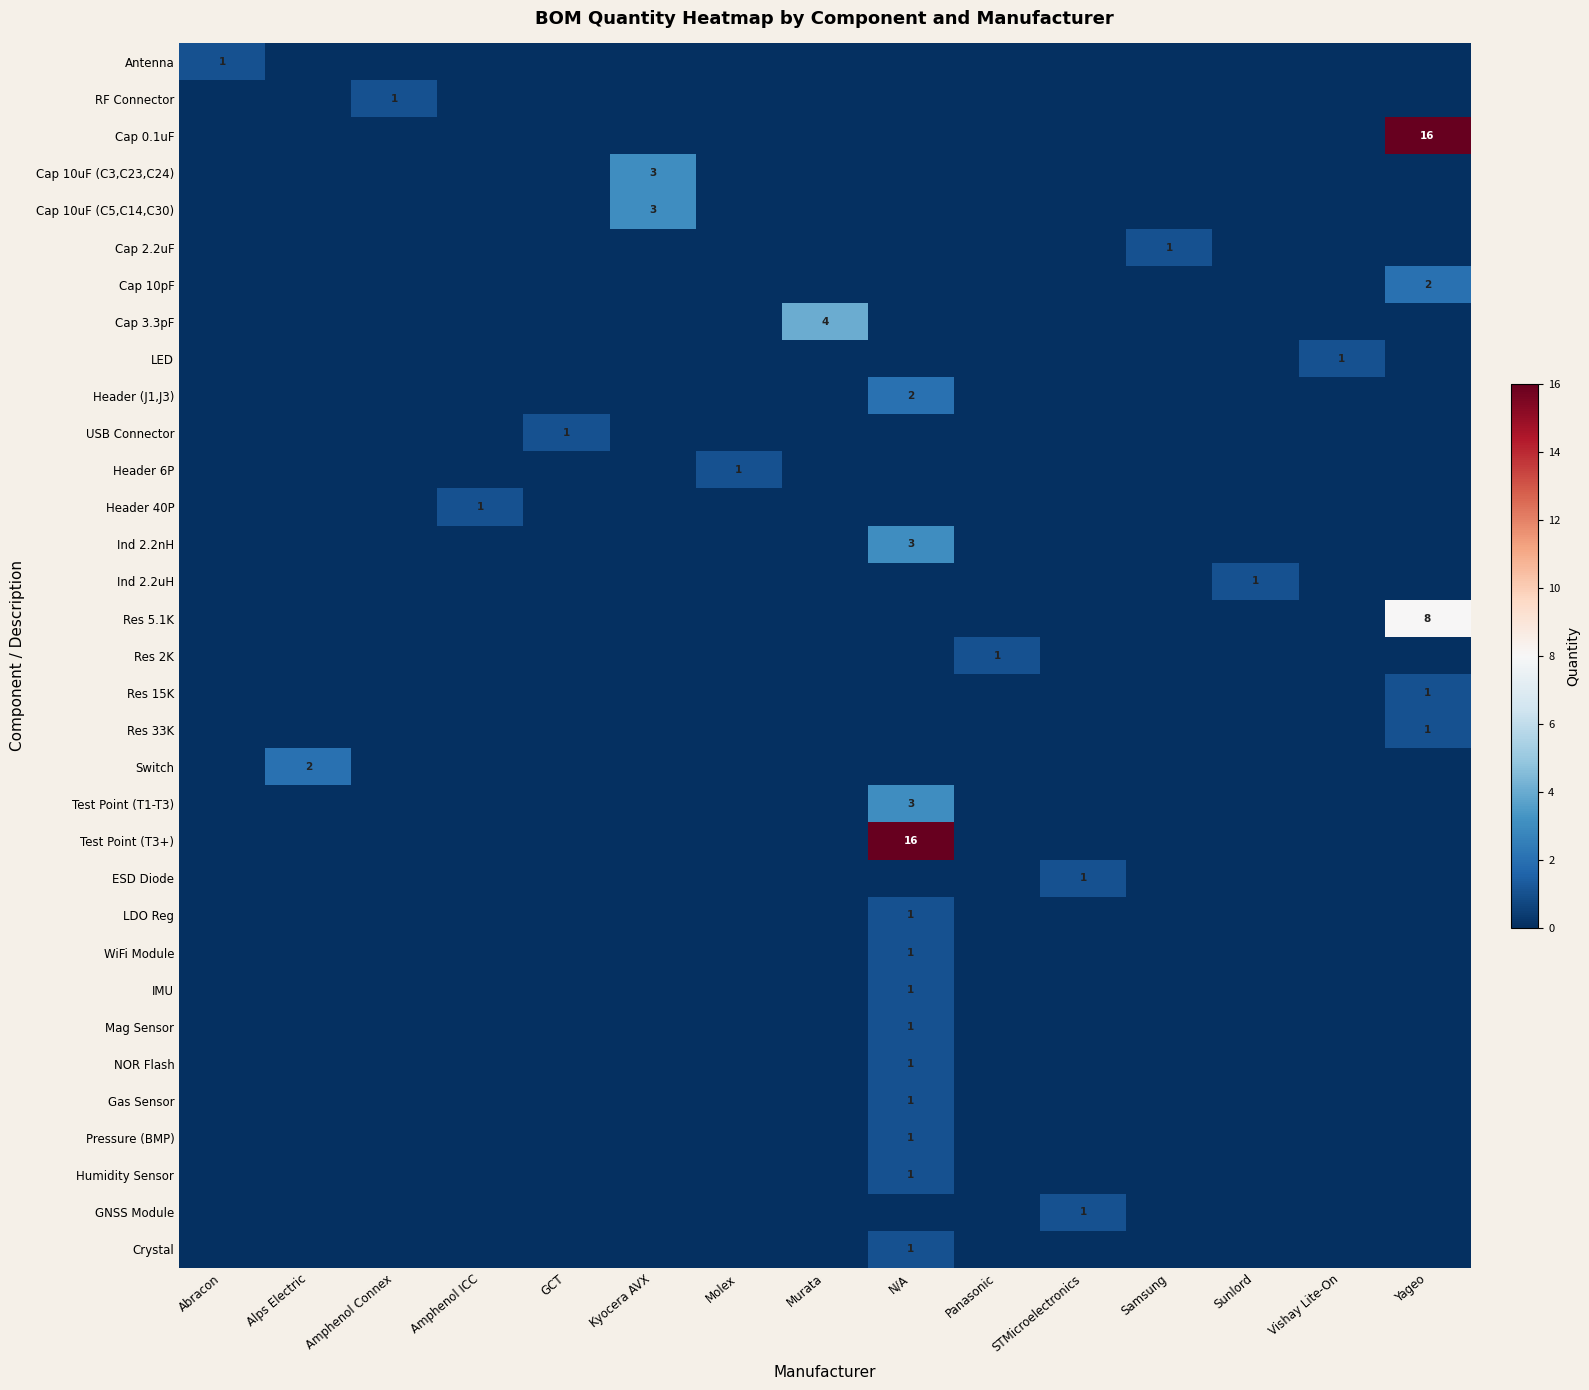

What is the maximum value for Ind 2.2uH?

1